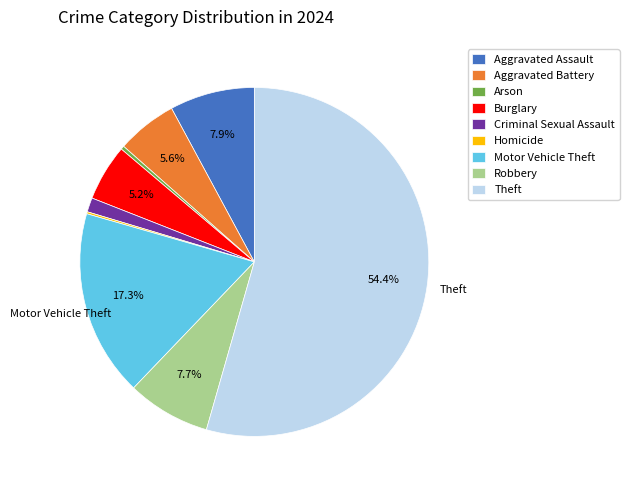

What is the ratio of the value at Aggravated Battery to the value at Burglary?

1.1